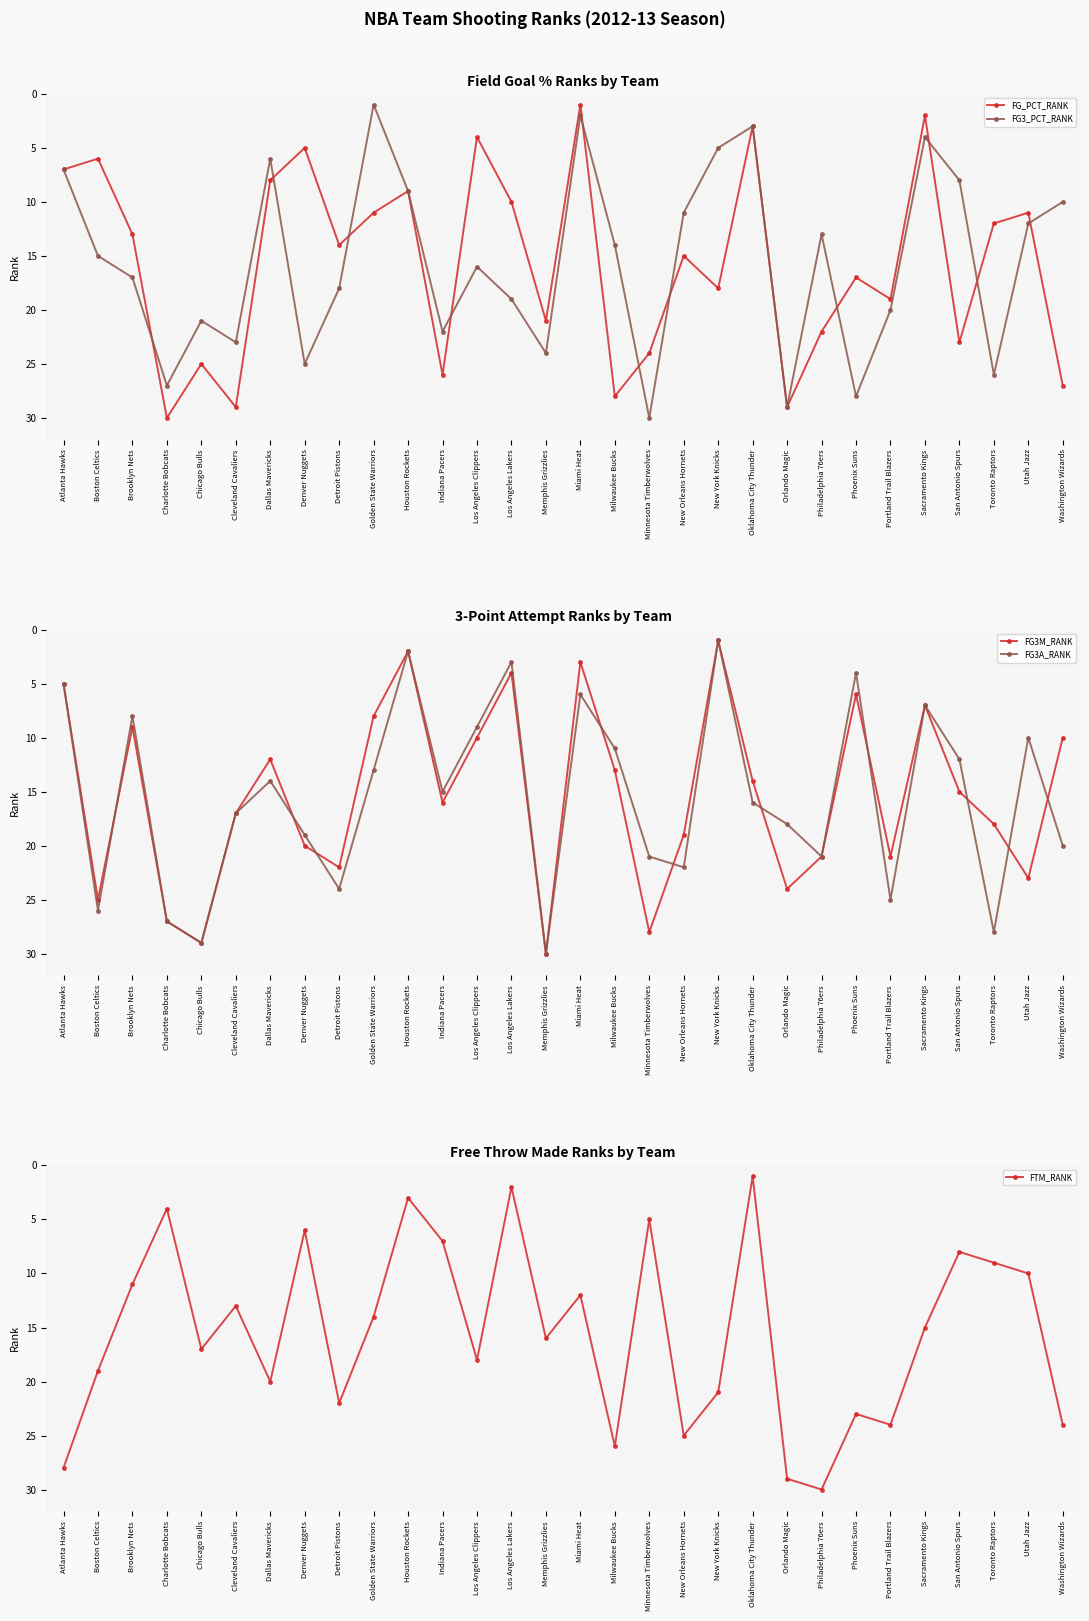

At which category does FG3A_RANK reach its first local valley?

Brooklyn Nets